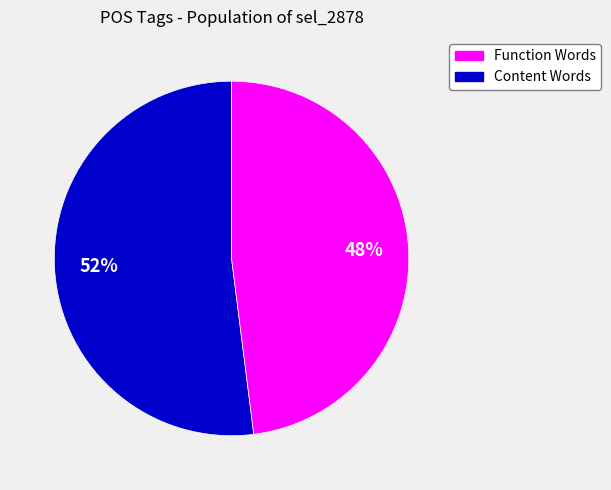

The Function Words slice represents 52% of the pie. True or false?

True